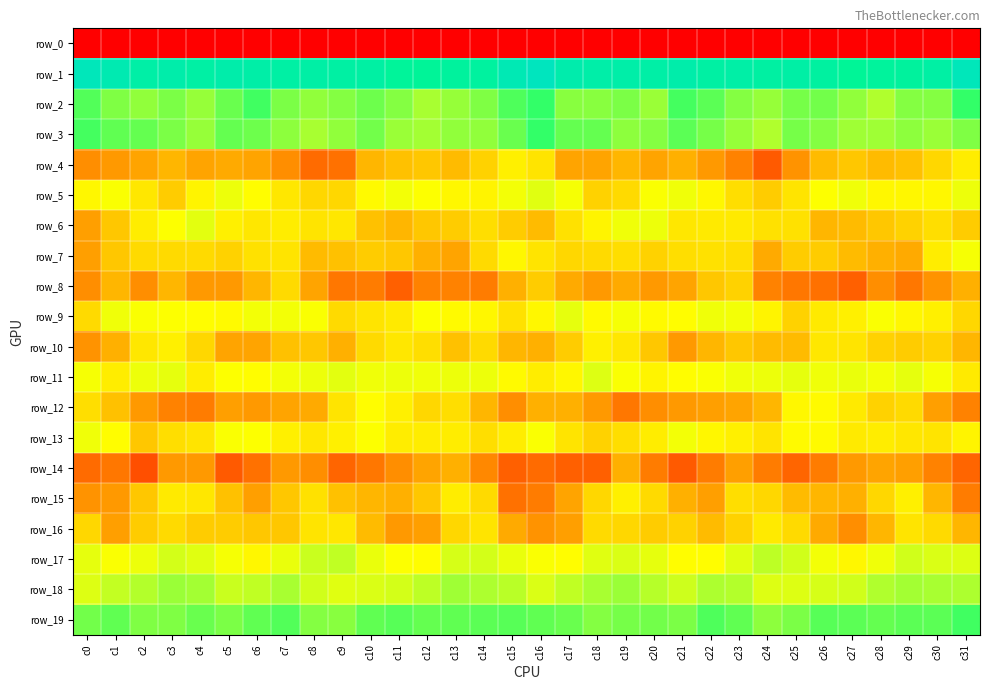

How many values in row_11 are below zero?

9